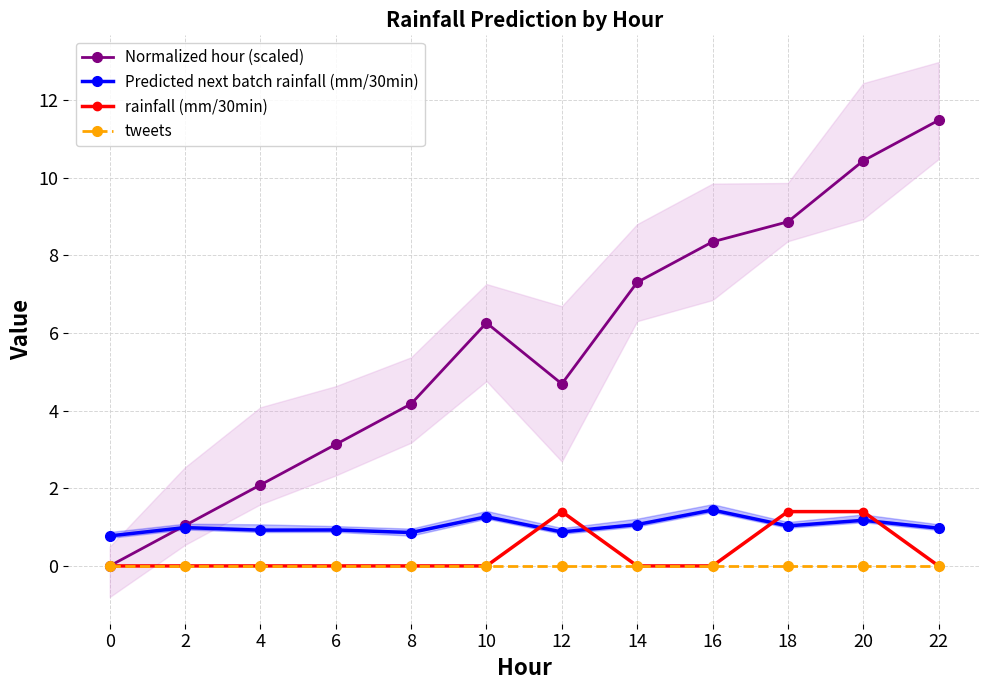

Which category has the highest value in the Predicted next batch rainfall (mm/30min) series?

16